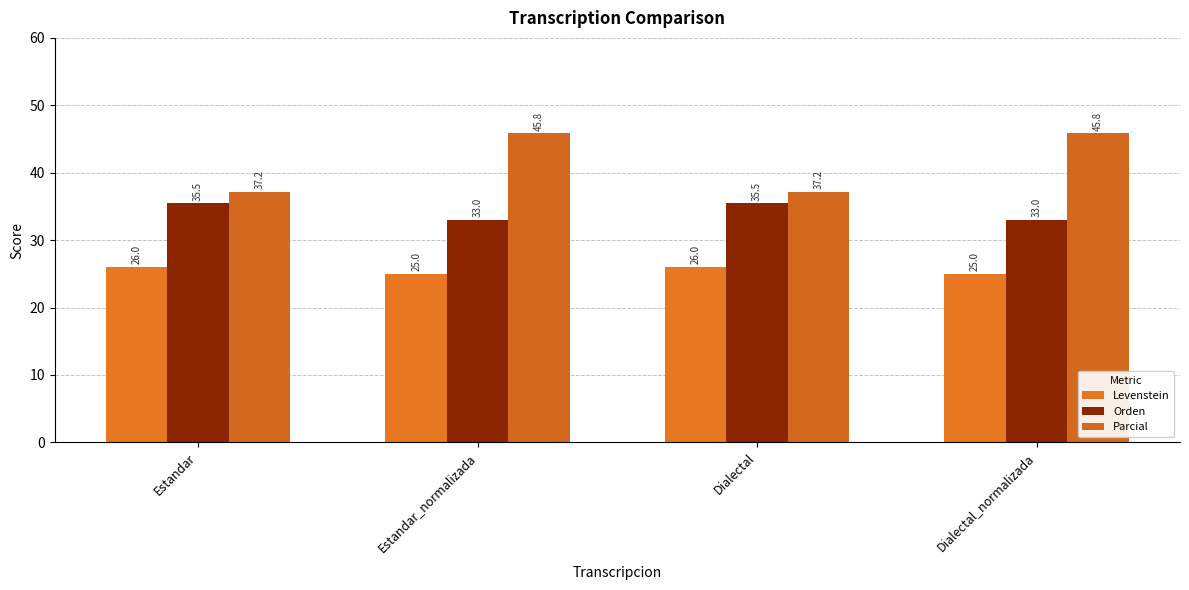

What are all the series names shown in the legend?

Levenstein, Orden, Parcial